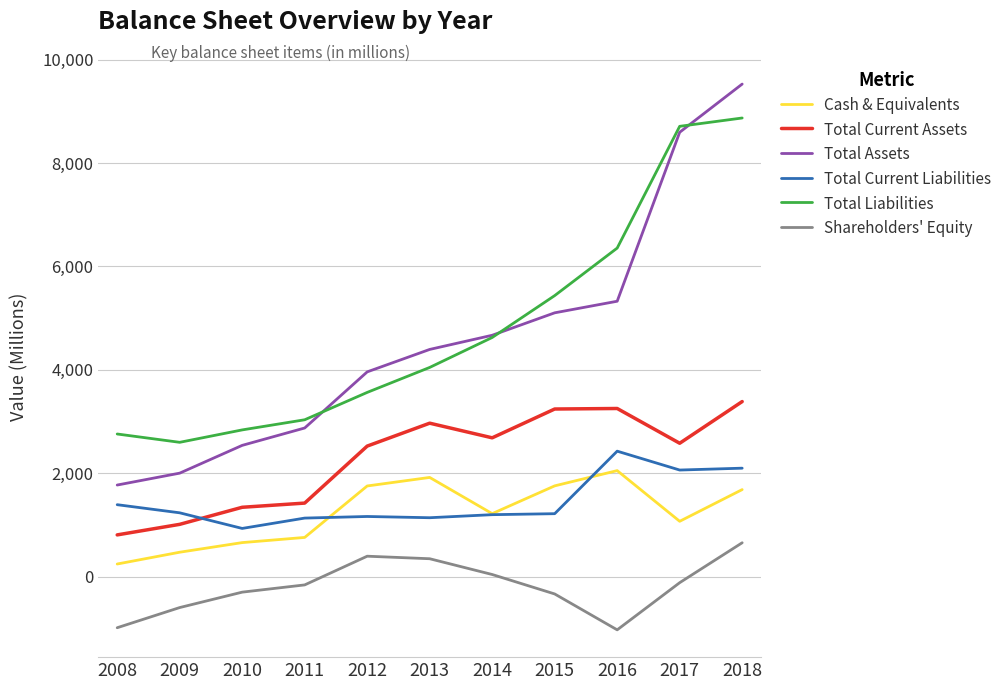

Rank the categories by Total Assets value from highest to lowest.

2018, 2017, 2016, 2015, 2014, 2013, 2012, 2011, 2010, 2009, 2008